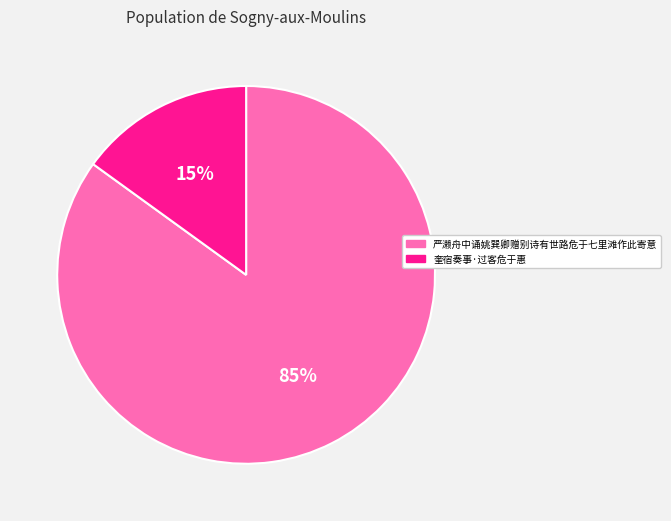

True or false: 奎宿奏事·过客危于惠 accounts for 15% of the total.

True